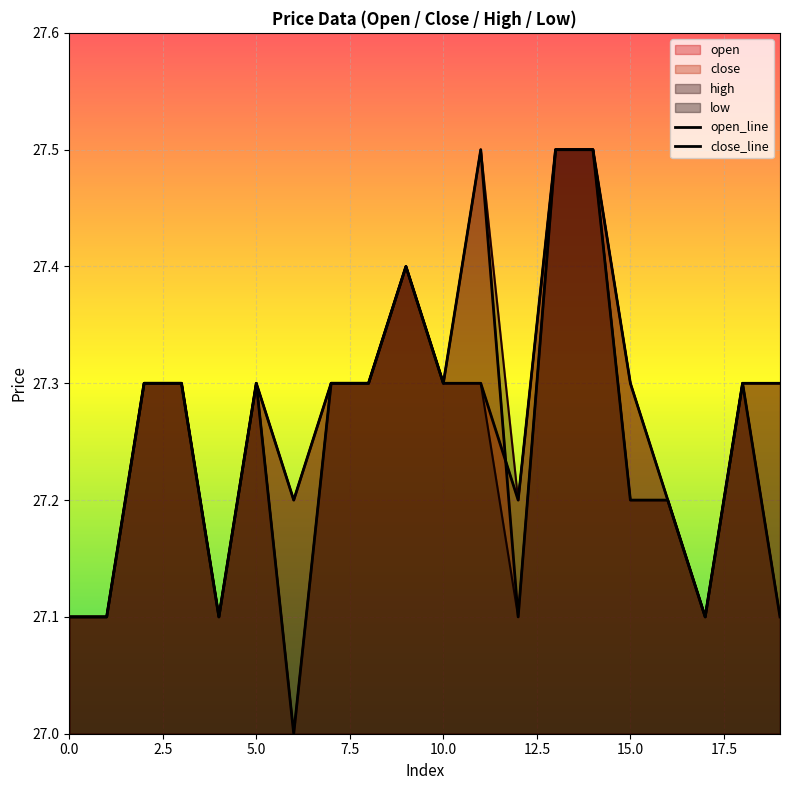

What is the sum of all open_line values?

545.2